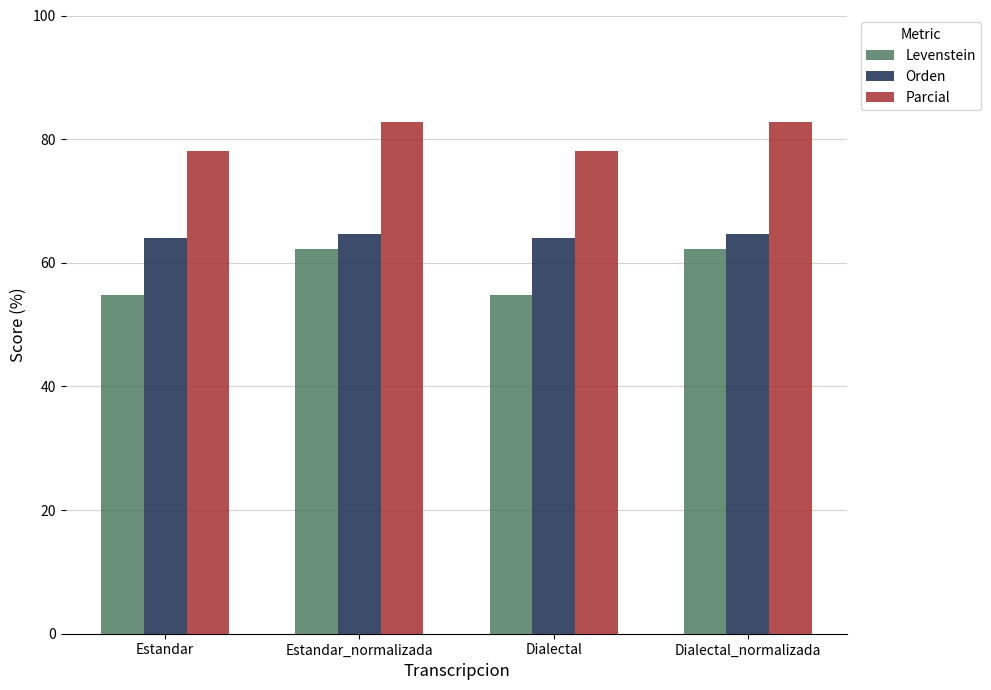

Does the chart contain any negative values?

No